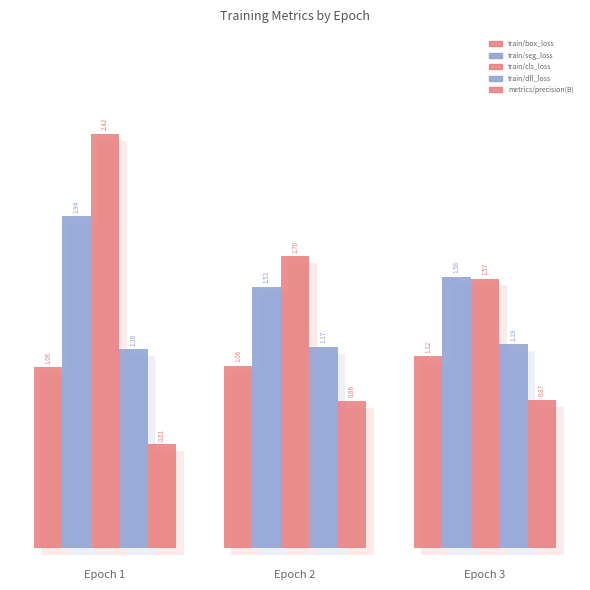

Rank the series by their maximum value, from lowest to highest.

metrics/precision(B), train/box_loss, train/dfl_loss, train/seg_loss, train/cls_loss